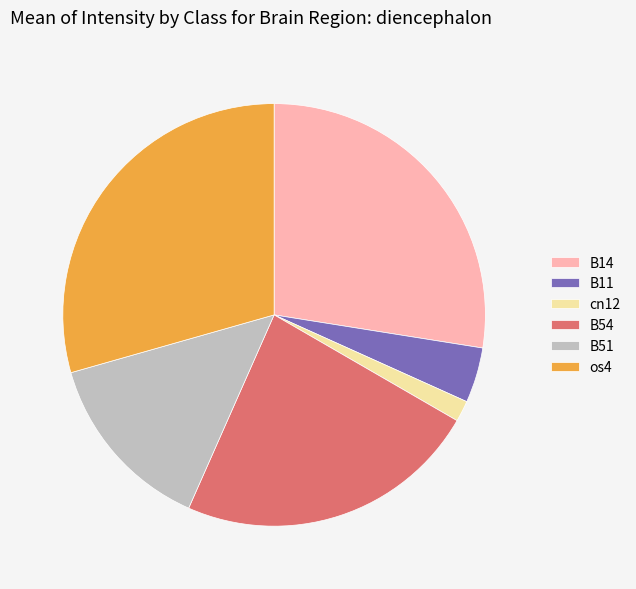

Which category has the smallest portion of the pie?

cn12